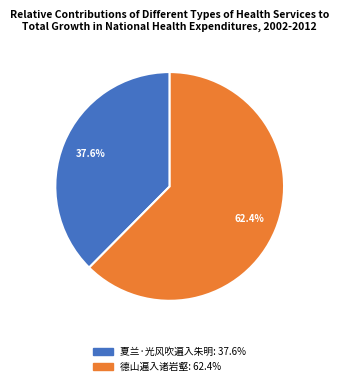

What is the ratio of the value at 夏兰·光风吹遍入朱明 to the value at 德山遍入诸岩壑?

0.6